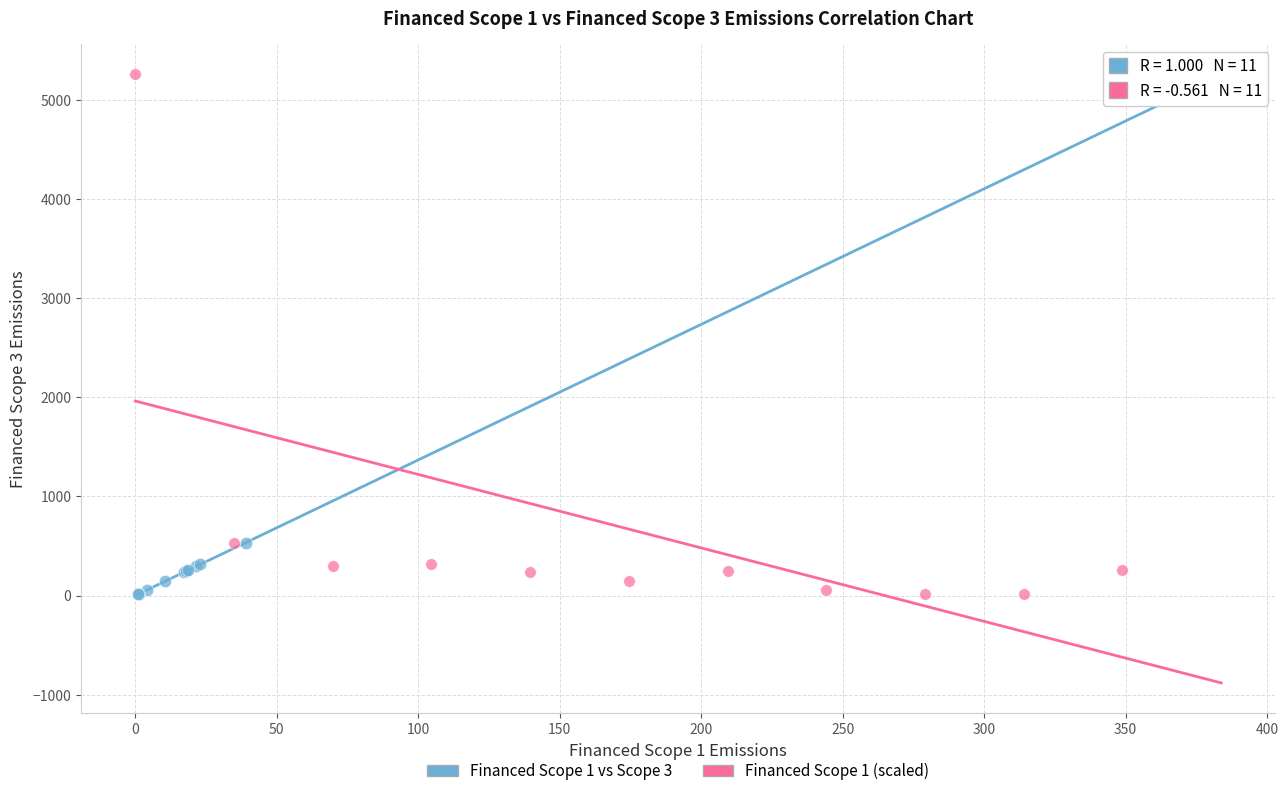

Which series has the largest Y range (max minus min)?

Financed Scope 1 (scaled)